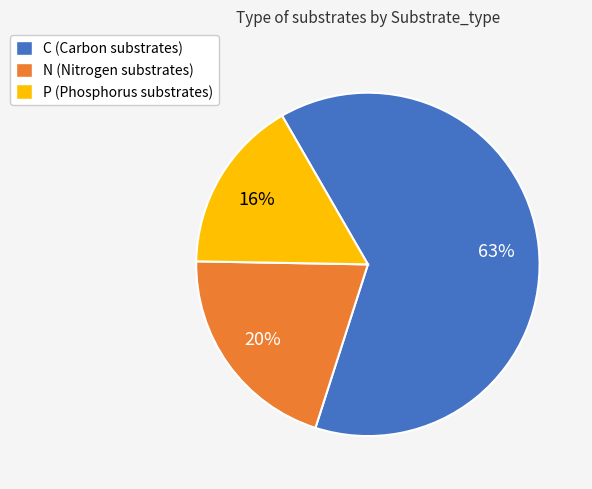

To the nearest percent, what is the average slice percentage?

33%